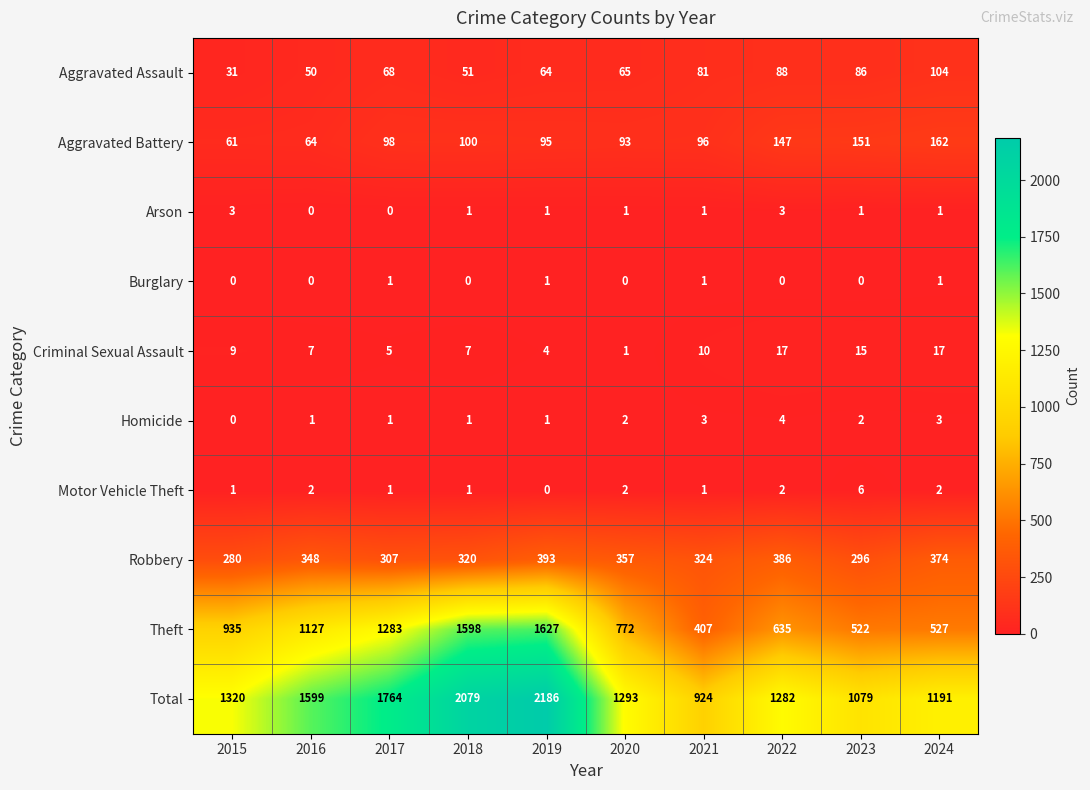

What is the approximate value of Robbery at 2022, to the nearest 10?

390